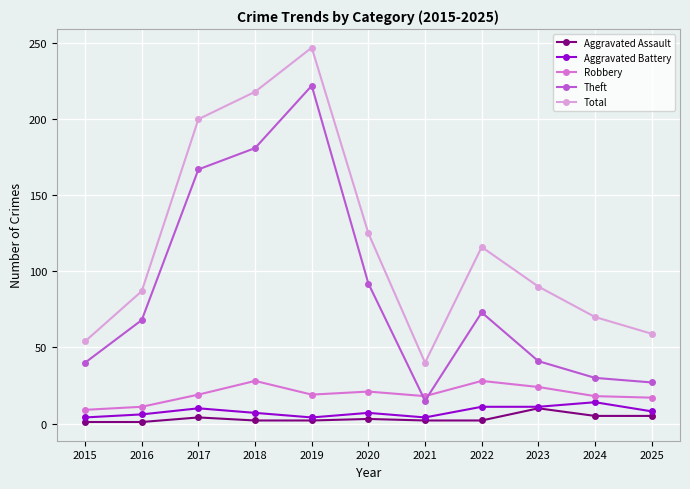

At which label is Total closest to 143?

2020